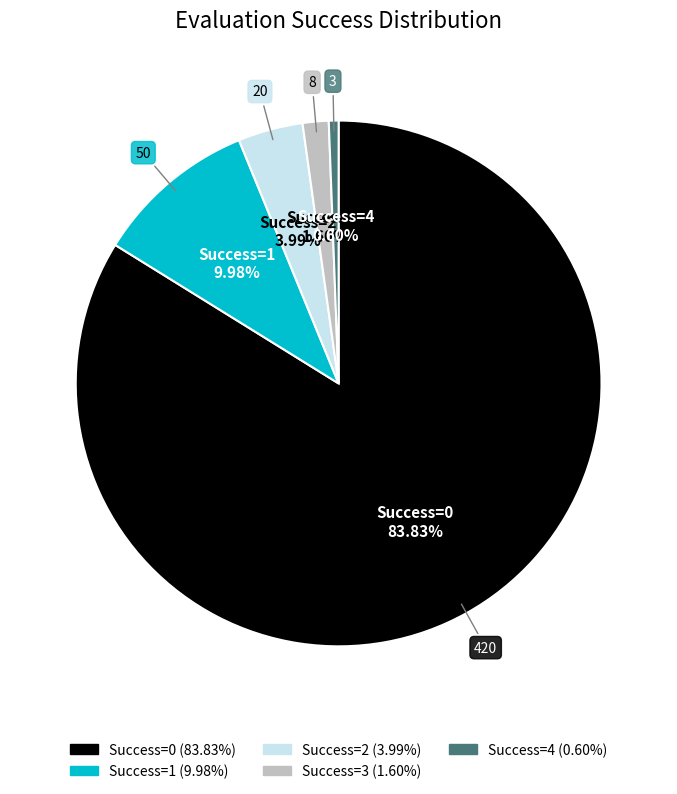

Is there any slice that represents more than half of the pie?

Yes